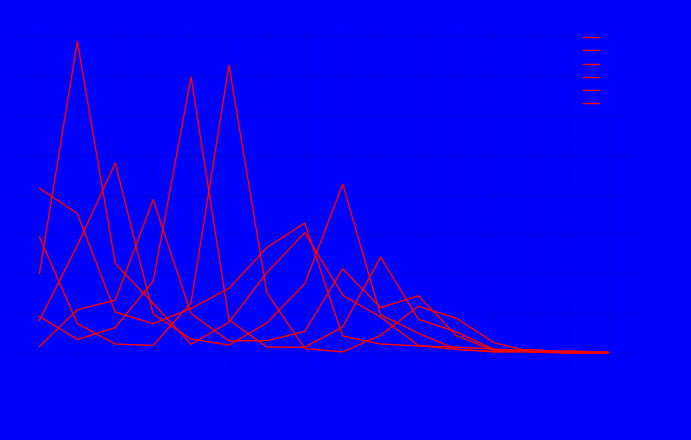

How many lines are shown in the chart?

6